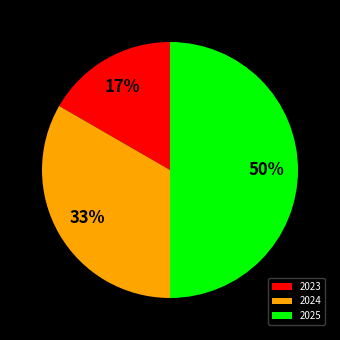

To the nearest percent, what is the difference between the largest and smallest slice percentages?

33%